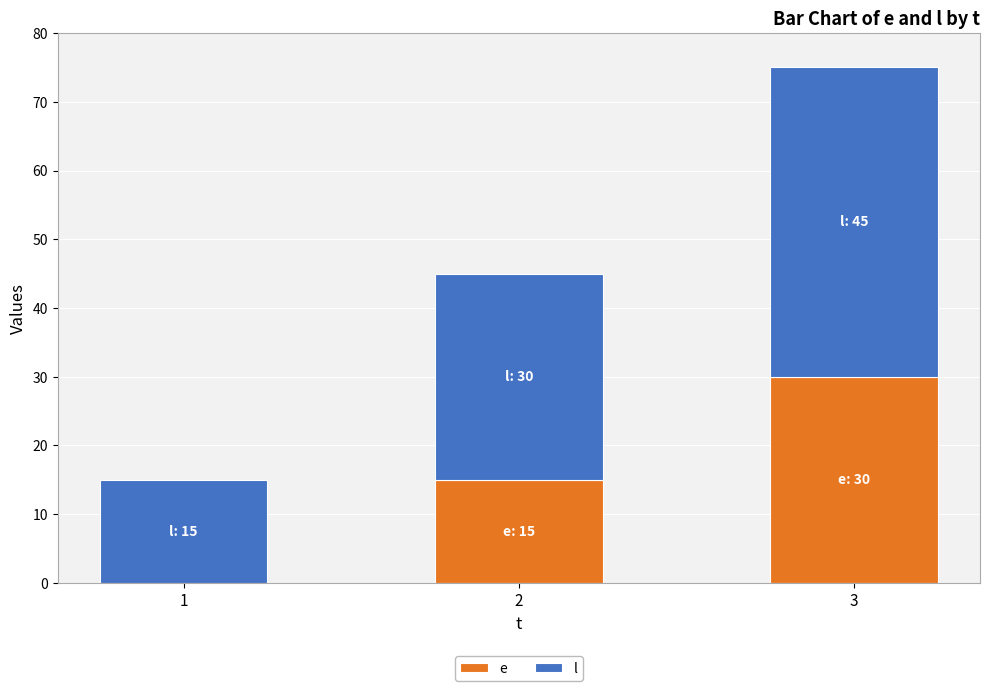

How many series are shown in this chart?

2